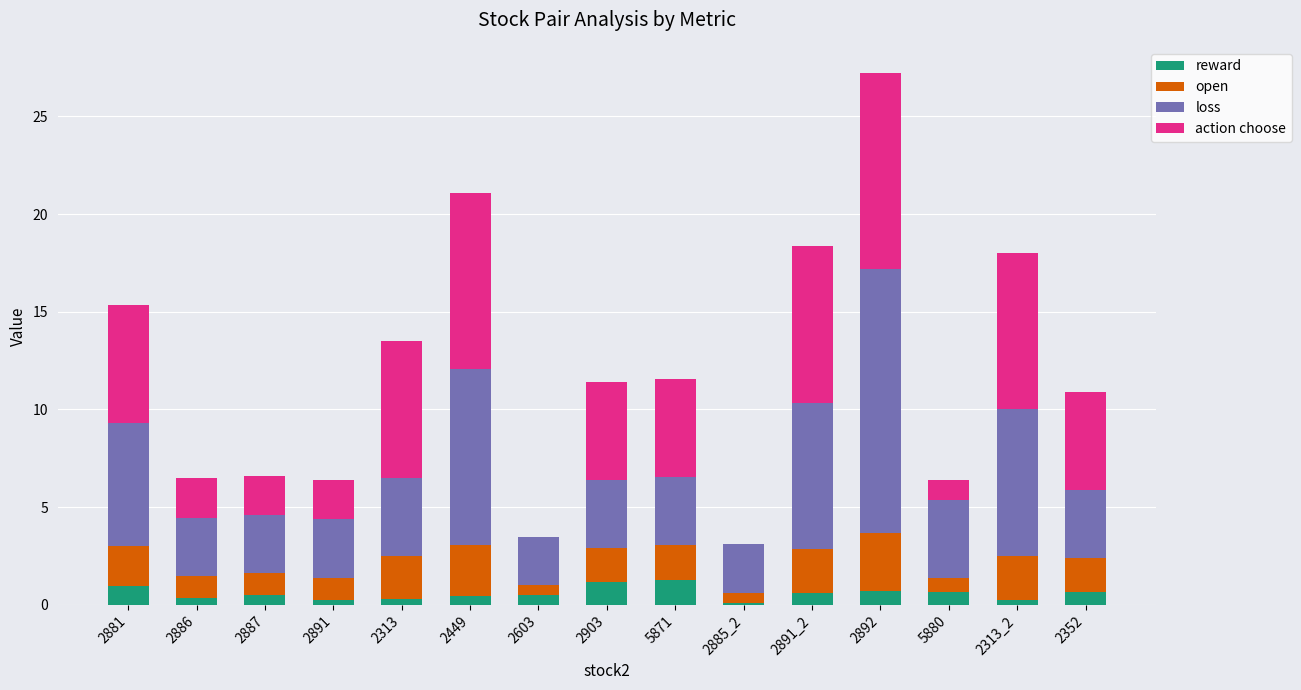

What is the sum of all reward values?

8.7